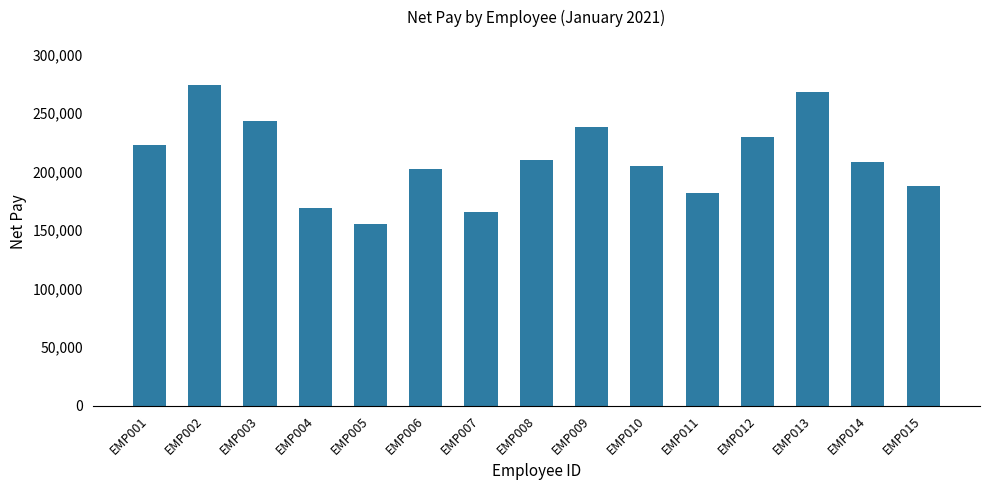

What is the minimum value shown in the chart?

155430